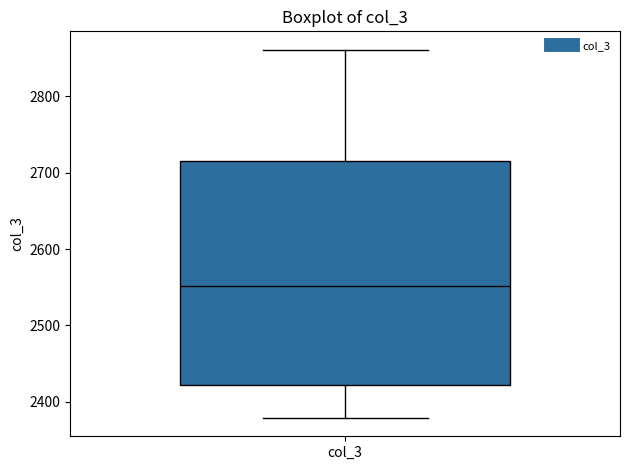

Transcribe this box plot: give where the median line is, the range the box spans, and where the two whiskers end, as read against the y-axis. The values are not printed on the chart, so give them approximately, as read against the axis.

median 2550, box 2420 to 2720, whiskers 2380 to 2860